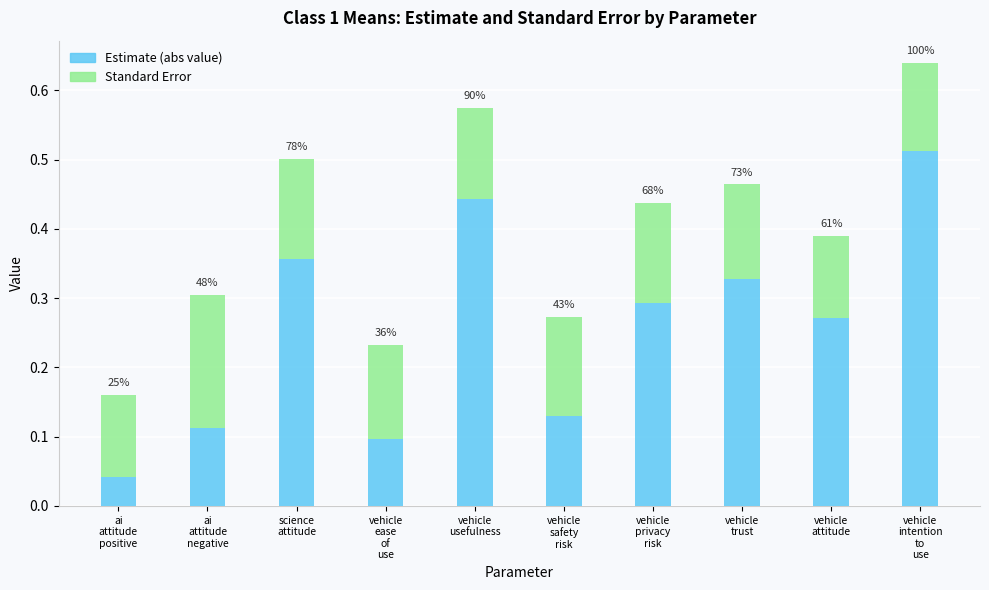

How many bars are there in total?

10